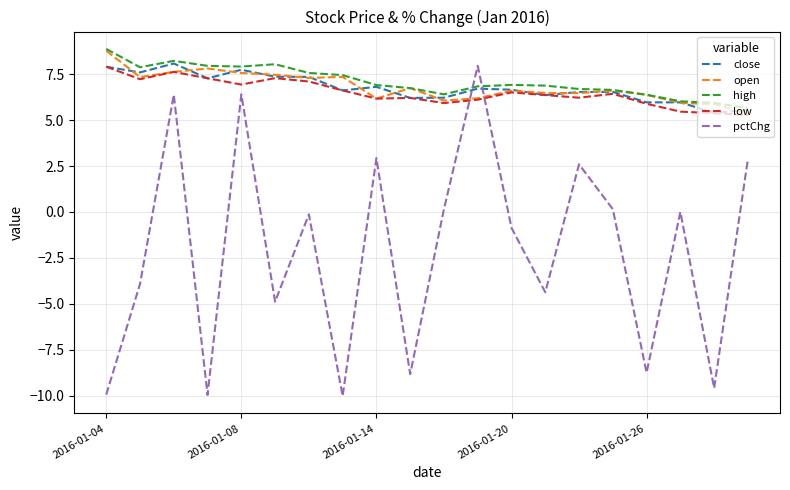

What is the greatest value displayed?

8.9